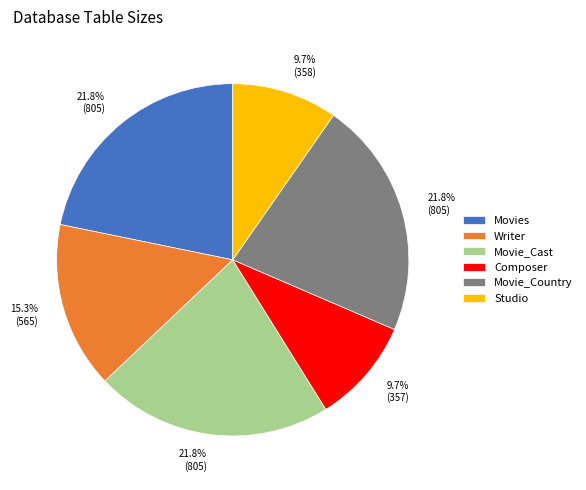

Does Movie_Cast represent more than half of the total?

No